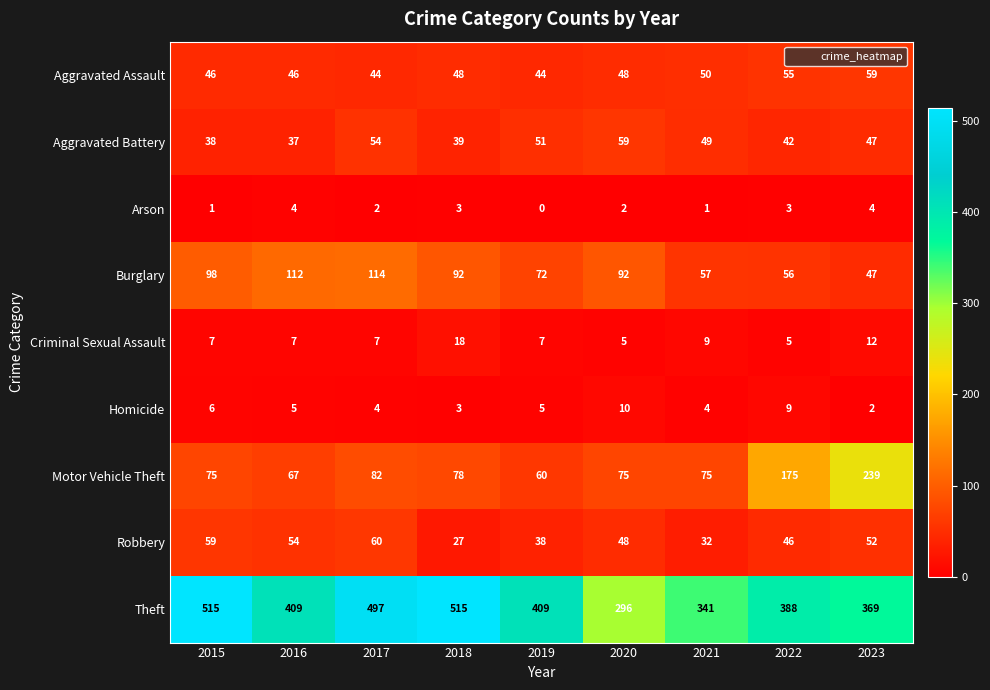

What is the difference between the second highest and minimum values in the Aggravated Assault series?

11